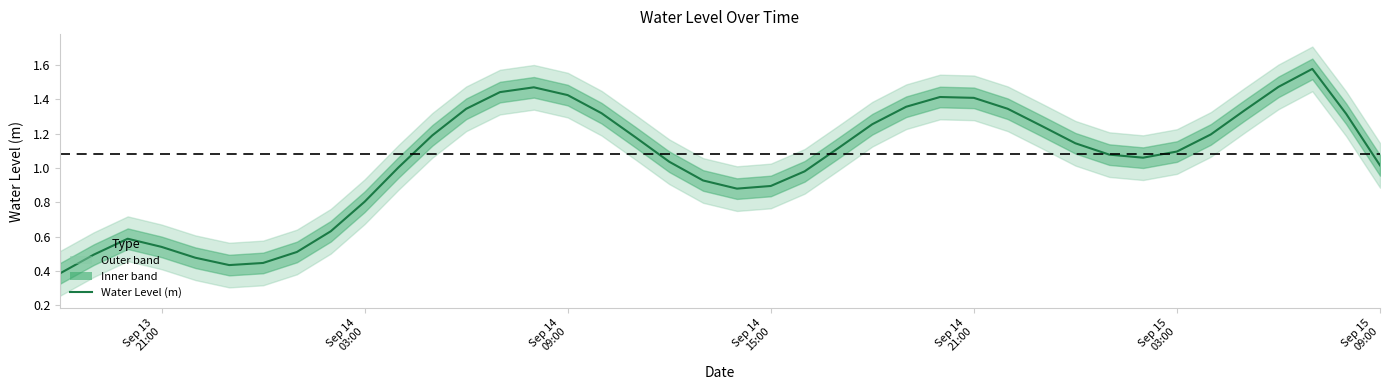

True or false: the data shows 1.4 at Sep 14 21:00.

True